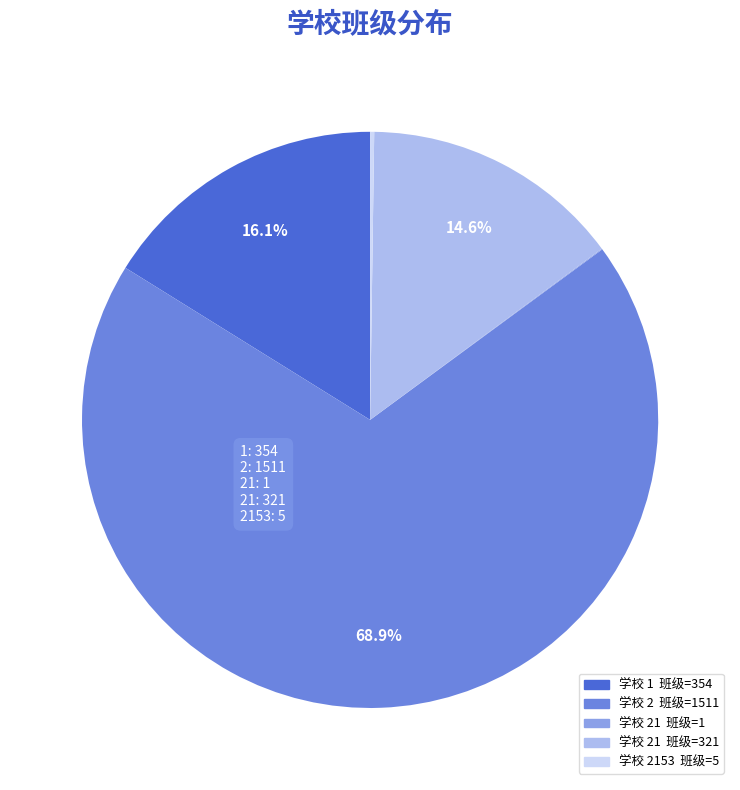

To the nearest percent, what is the difference between the largest and smallest slice percentages?

69%